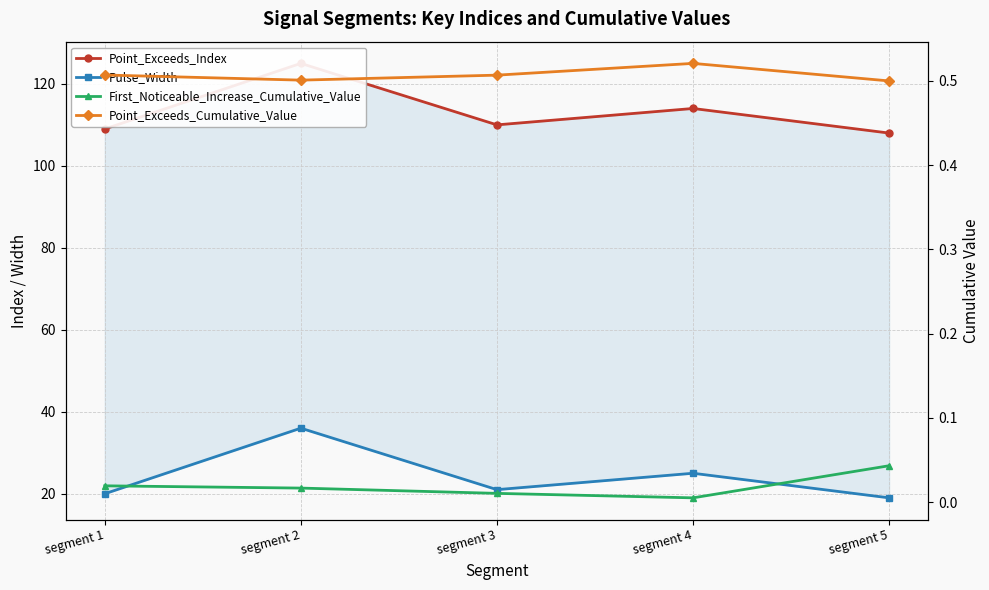

At segment 3, list the series in order from largest to smallest.

Point_Exceeds_Index, Pulse_Width, Point_Exceeds_Cumulative_Value, First_Noticeable_Increase_Cumulative_Value